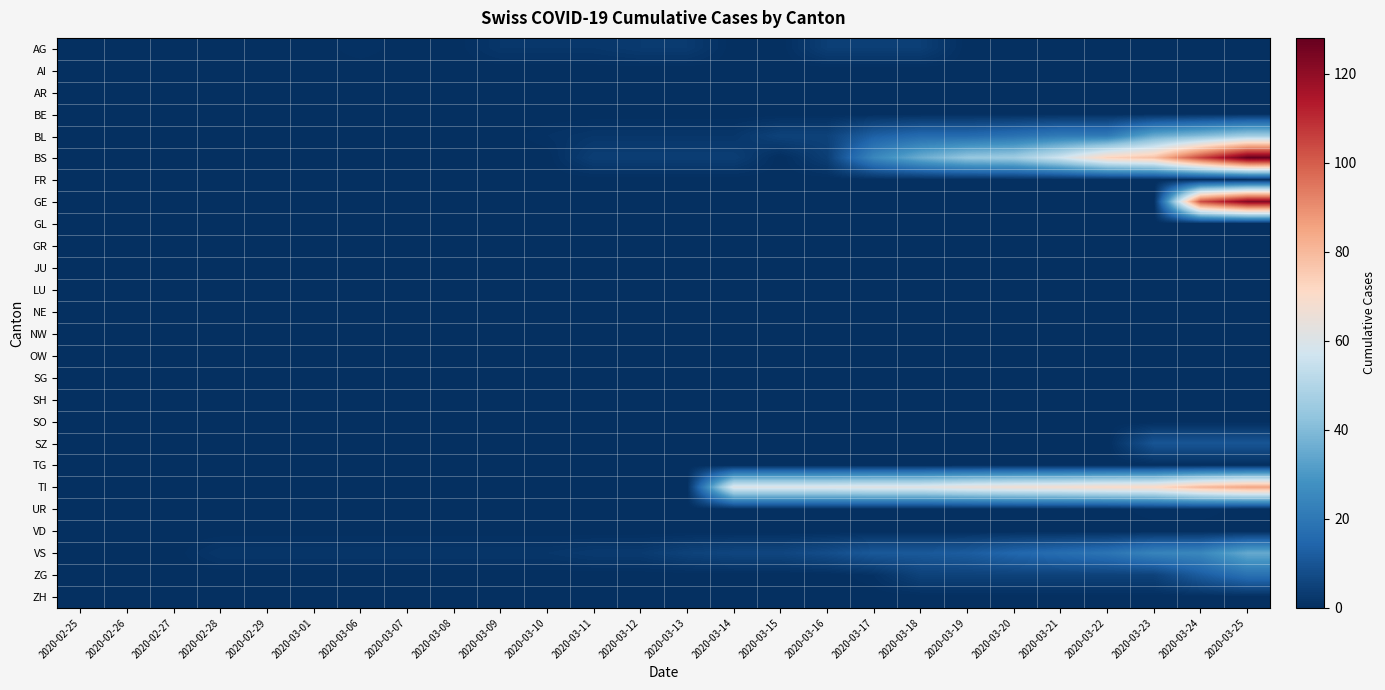

Between 2020-03-23 and 2020-03-25, which is larger?

2020-03-23